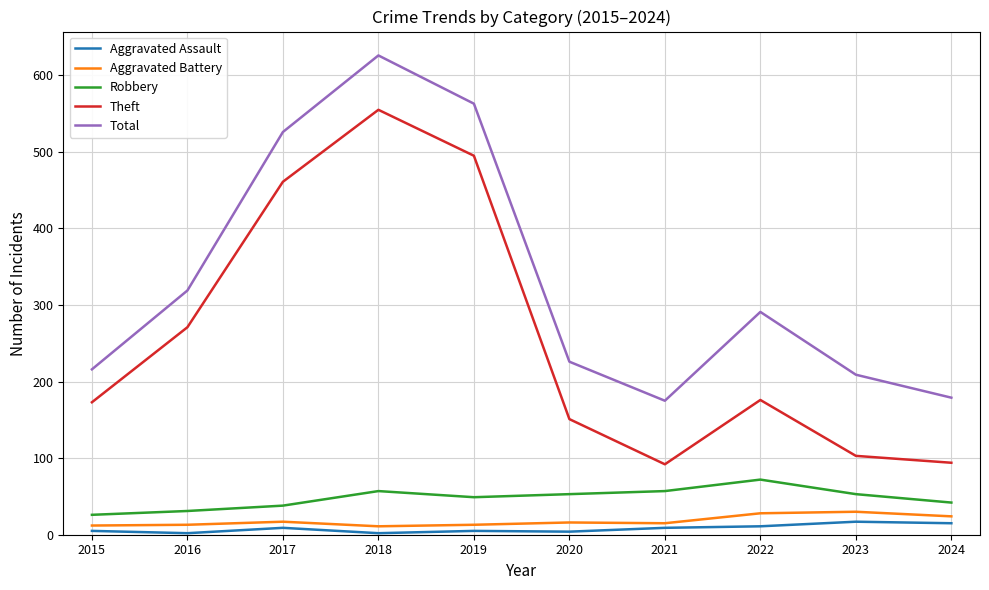

What is the difference between the highest and lowest values at 2024?

164